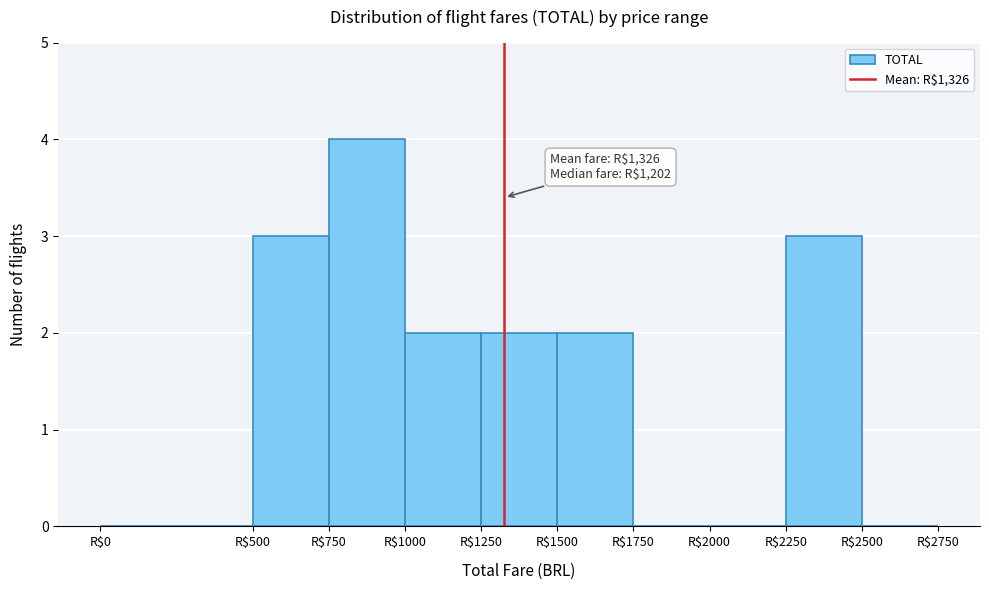

Over which range of the x-axis is the bar tallest?

750 to 1000